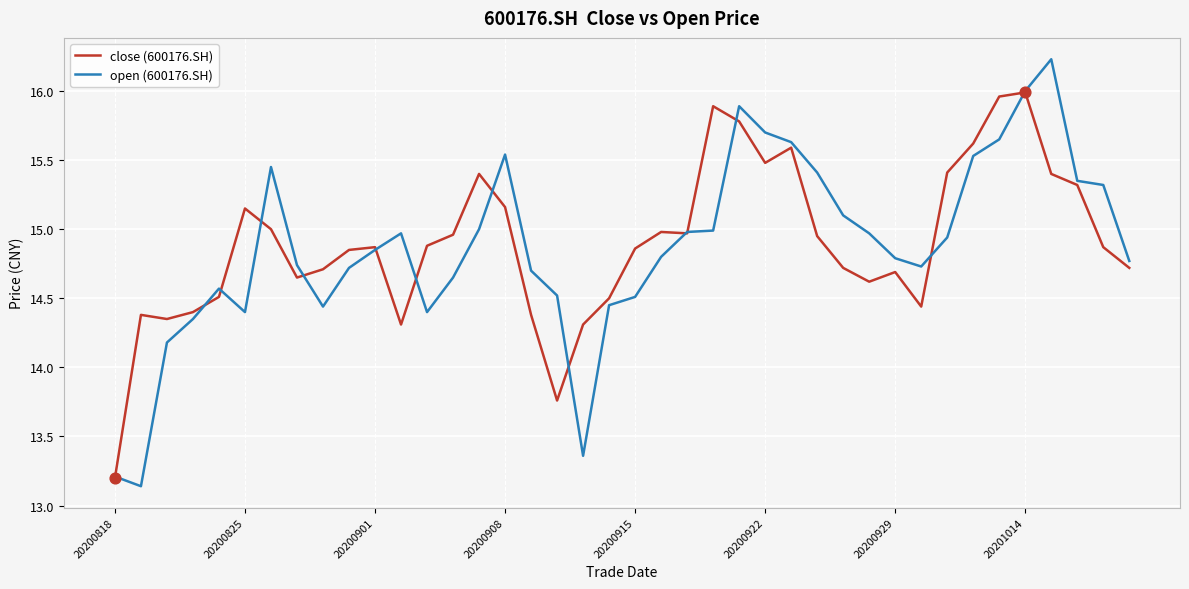

What is the minimum value for close (600176.SH)?

13.2